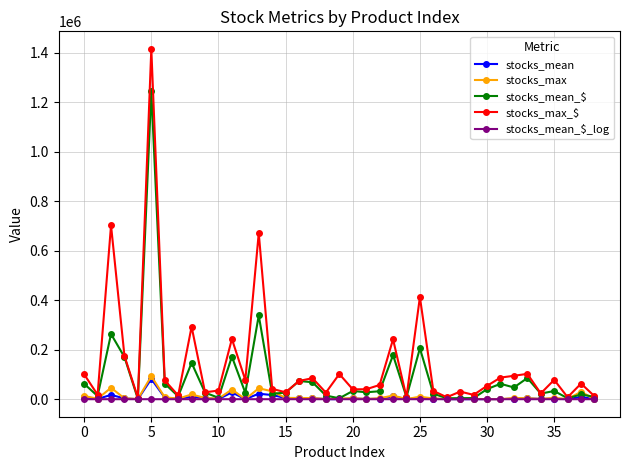

Which series has the largest range (max minus min)?

stocks_max_$